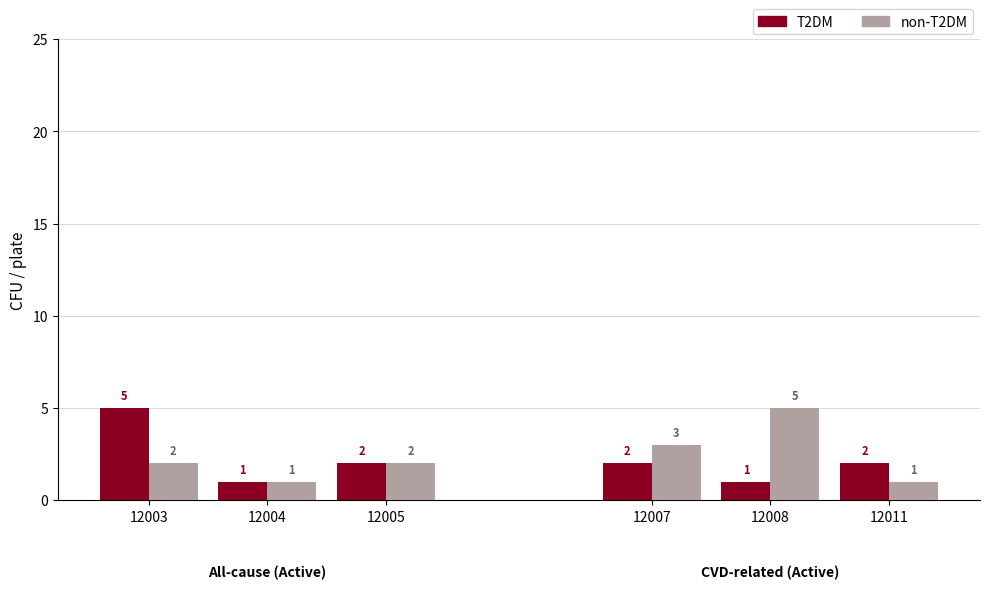

How many data points in T2DM are less than 2?

2